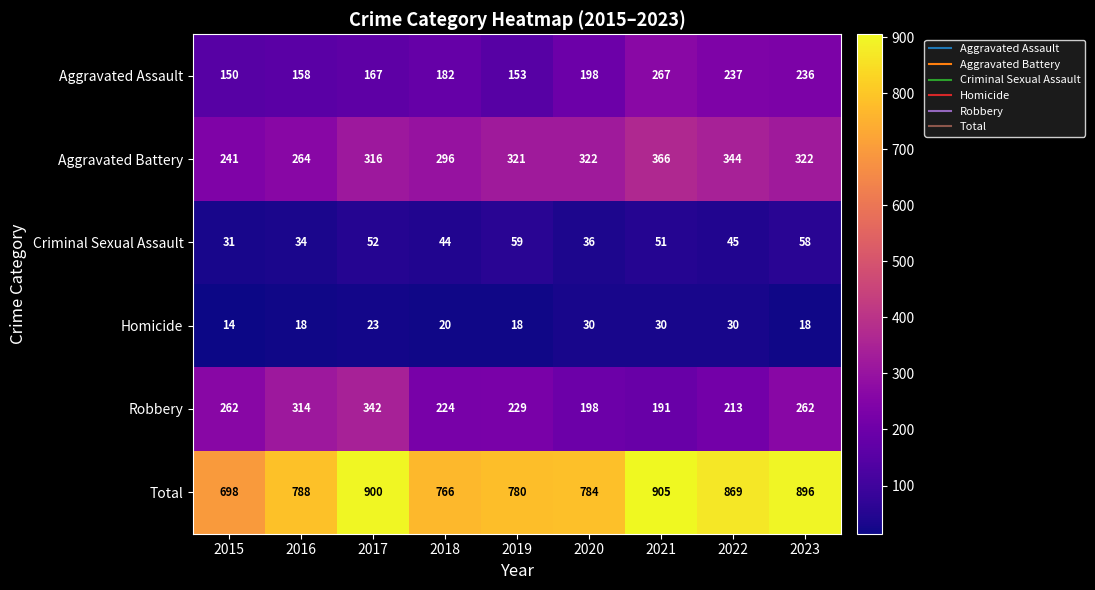

At which label is Criminal Sexual Assault closest to 45?

2022